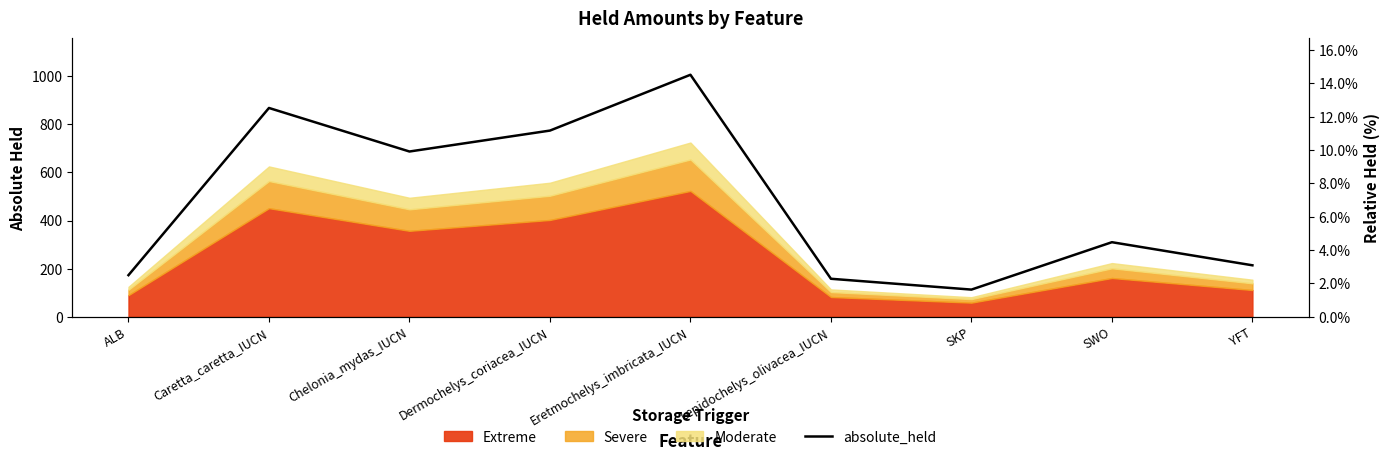

How many values are below 310?

4